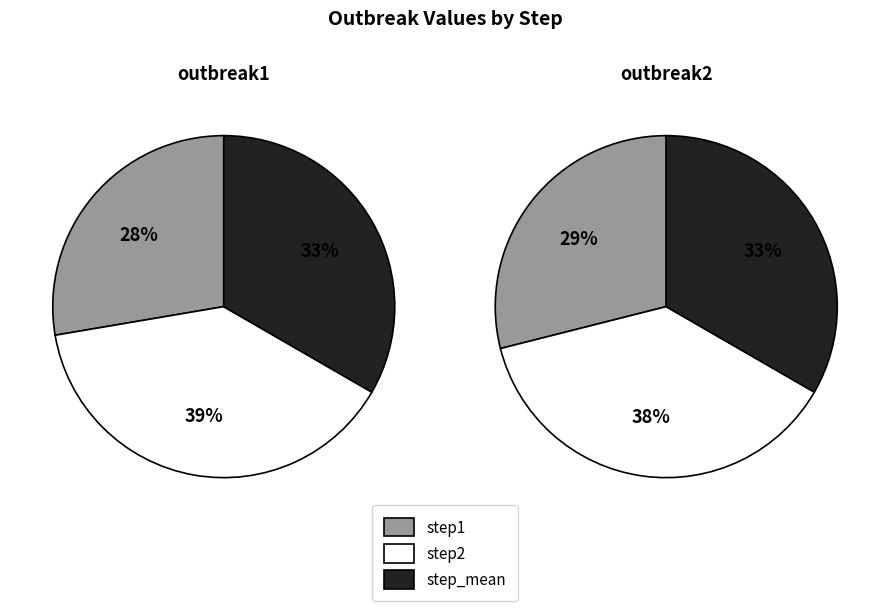

What portion of the pie excludes step1?

72.3%